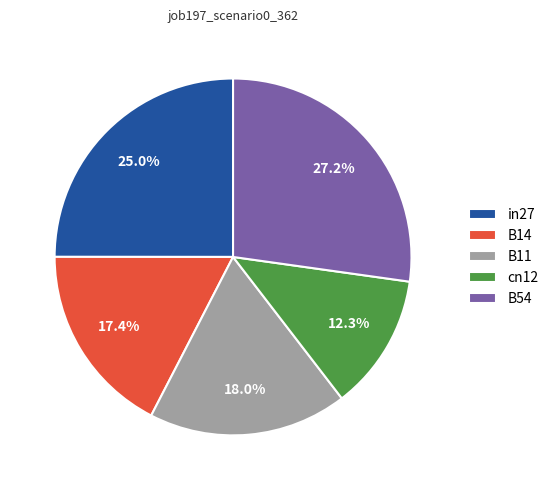

Count the number of slices in the pie.

5